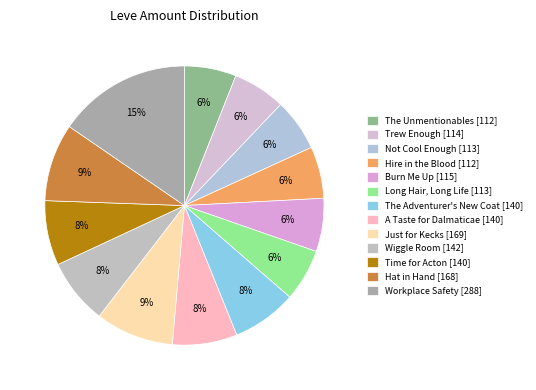

What is the ratio of the value at The Adventurer's New Coat to the value at Not Cool Enough?

1.2